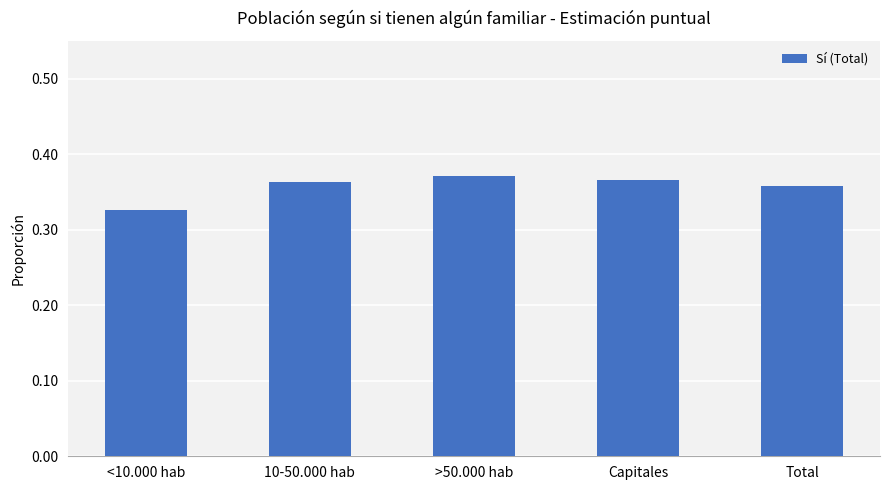

What is the sum of the values at >50.000 hab and <10.000 hab?

0.7